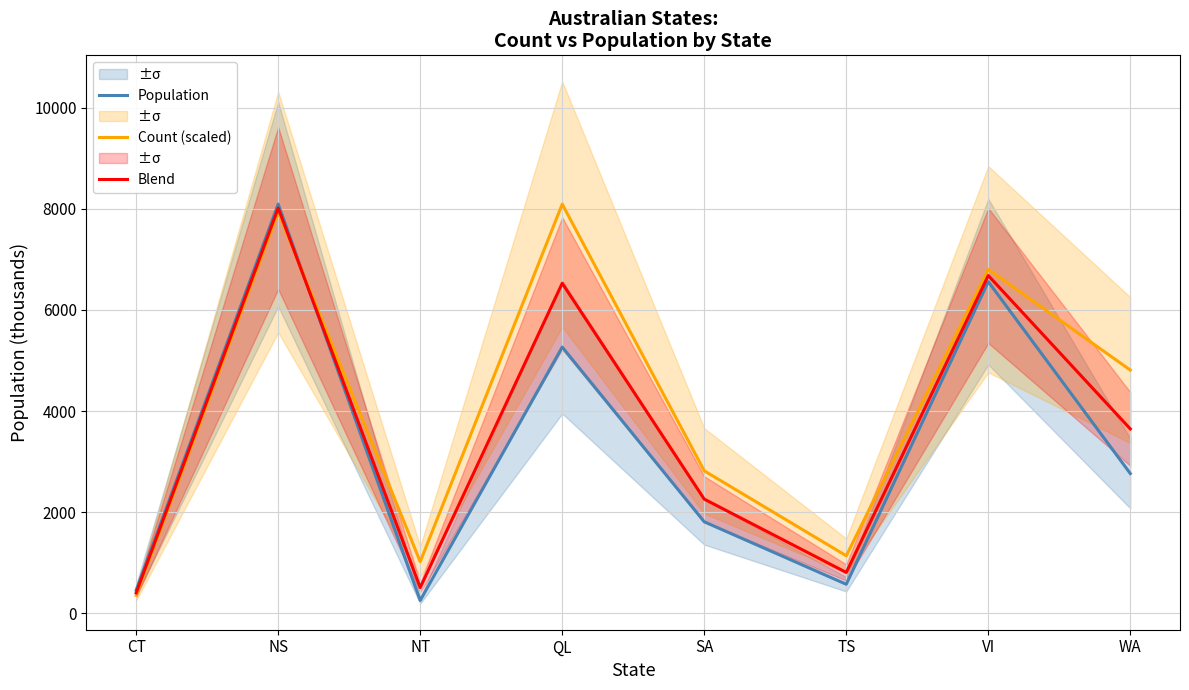

The value of Population at QL is 3104.4. True or false?

False